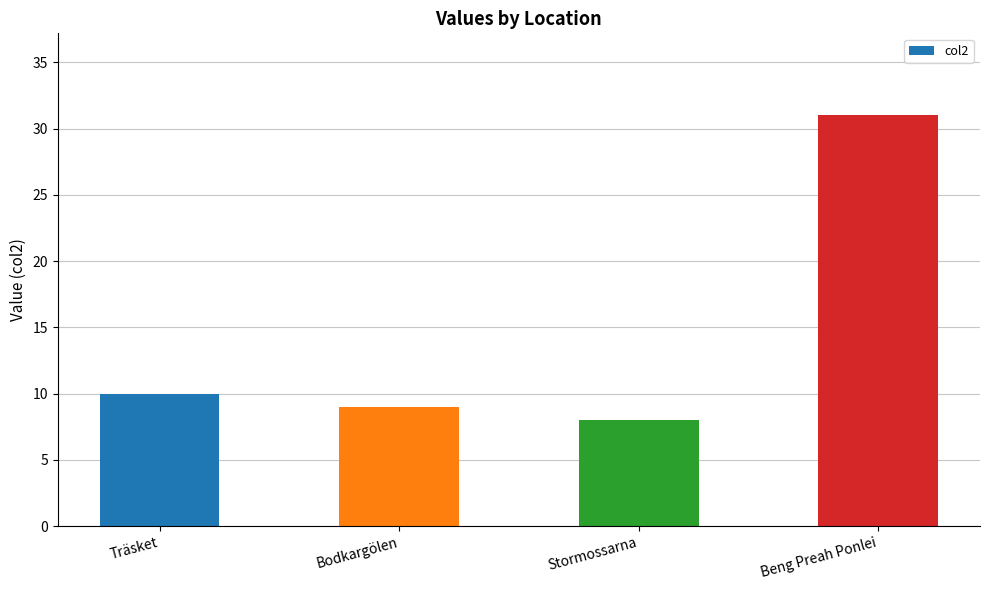

Does the chart contain stacked bars?

No